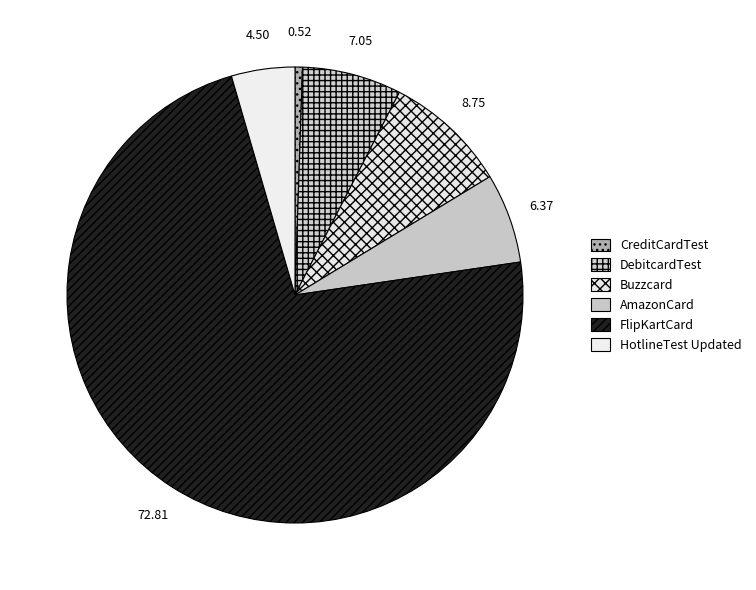

How many segments does this pie chart have?

6